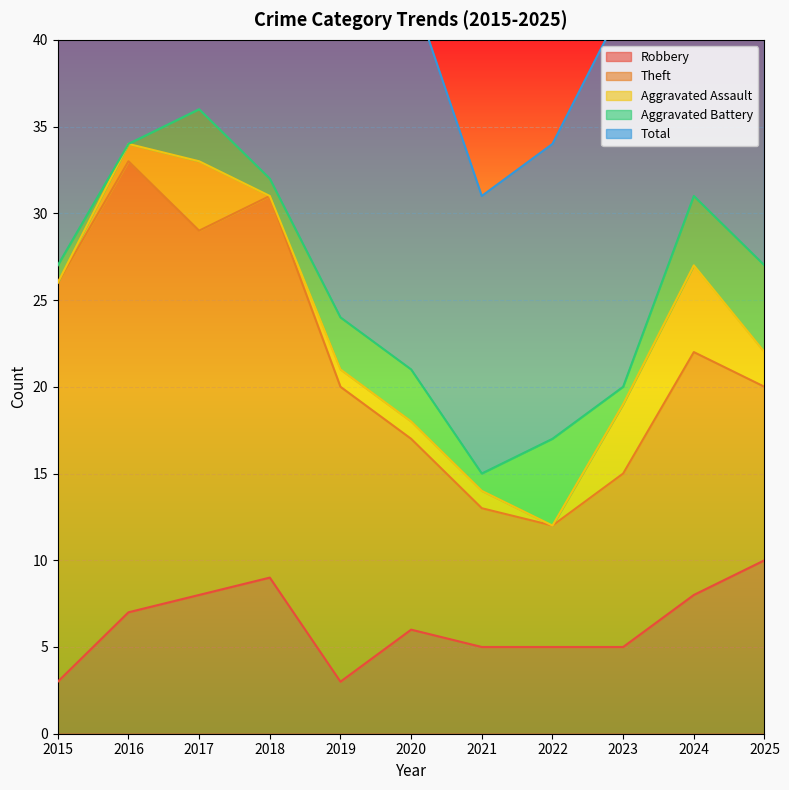

Reading right to left, what are all the values shown in this chart?

Robbery: 2025=10	2024=8	2023=5	2022=5	2021=5	2020=6	2019=3	2018=9	2017=8	2016=7	2015=3
Theft: 2025=10	2024=14	2023=10	2022=7	2021=8	2020=11	2019=17	2018=22	2017=21	2016=26	2015=23
Aggravated Assault: 2025=2	2024=5	2023=4	2022=0	2021=1	2020=1	2019=1	2018=0	2017=4	2016=1	2015=0
Aggravated Battery: 2025=5	2024=4	2023=1	2022=5	2021=1	2020=3	2019=3	2018=1	2017=3	2016=0	2015=1
Total: 2025=27	2024=31	2023=22	2022=17	2021=16	2020=22	2019=24	2018=32	2017=36	2016=34	2015=27